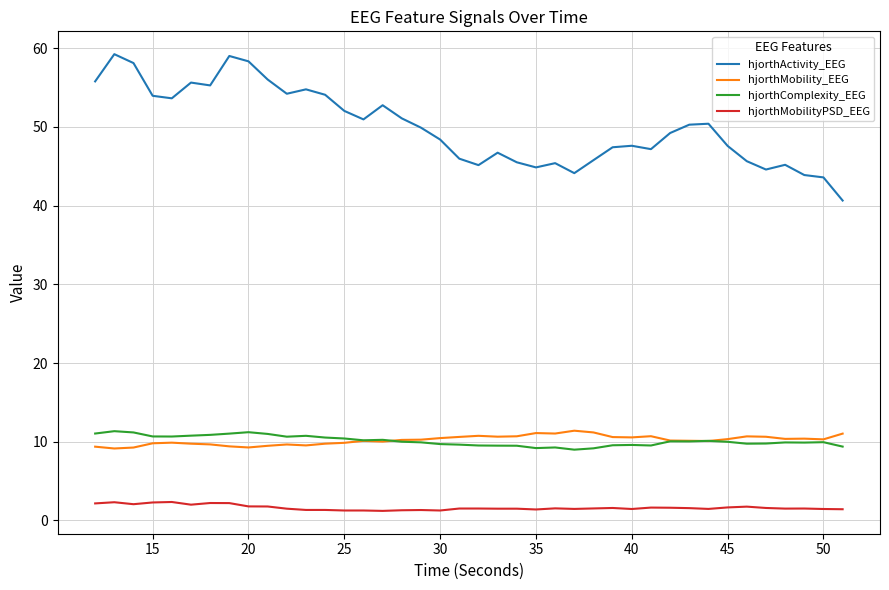

What is the lowest value of the hjorthComplexity_EEG series?

9.0